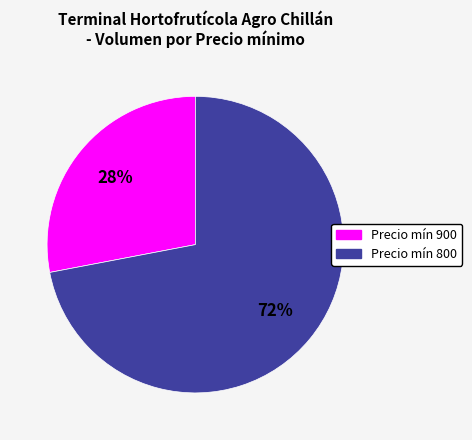

To the nearest percent, what is the average slice percentage?

50%